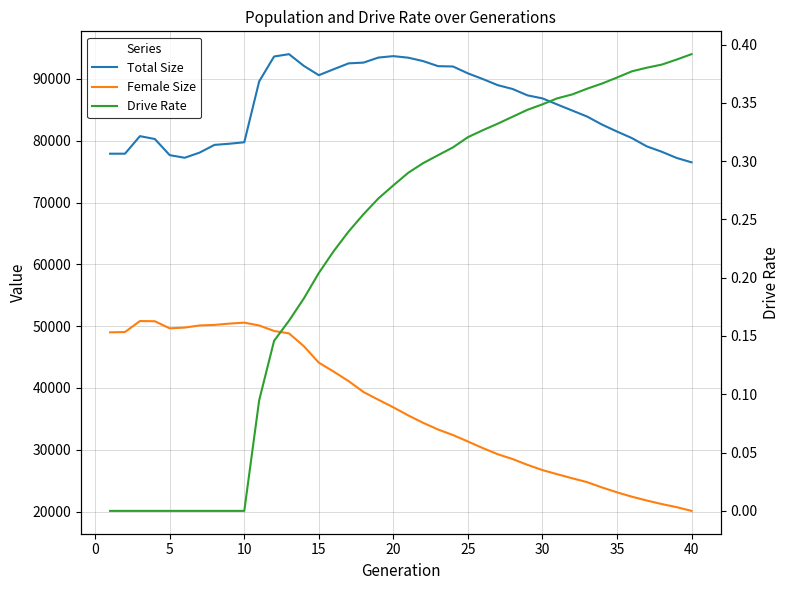

At how many categories does at least one series exceed 21159?

40